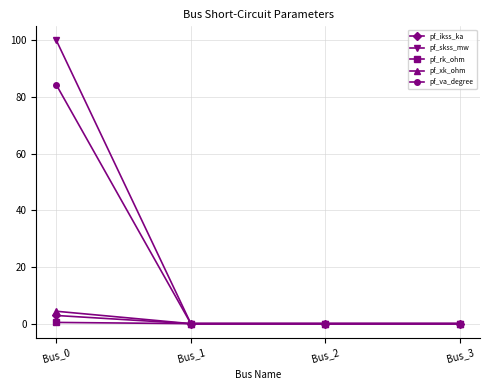

What are all the series names shown in the legend?

pf_ikss_ka, pf_skss_mw, pf_rk_ohm, pf_xk_ohm, pf_va_degree